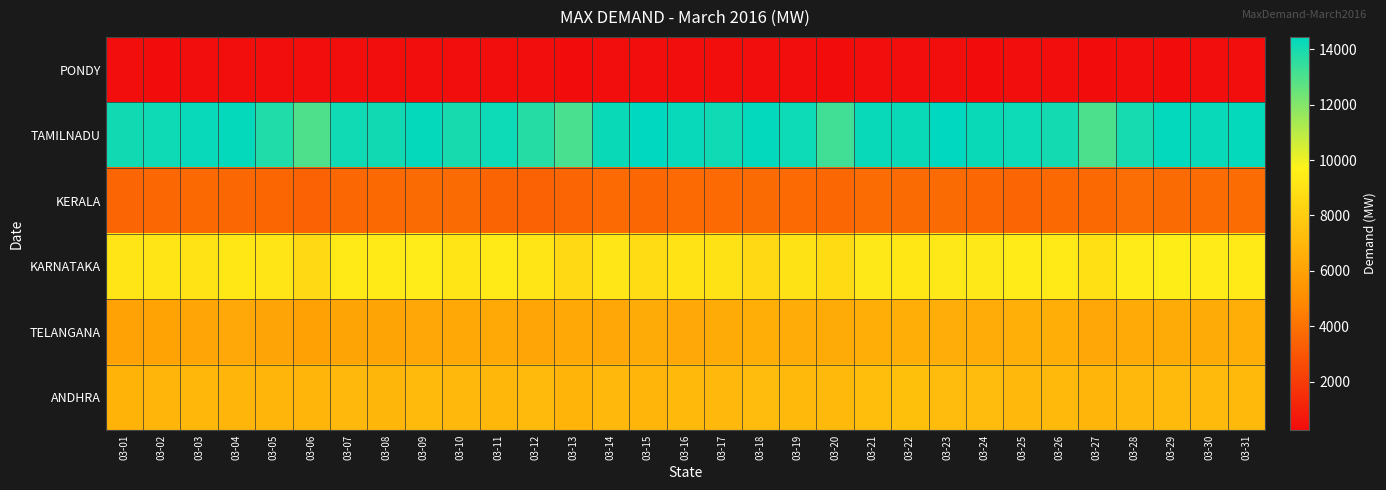

Reading left to right, extract all data points from this chart.

ANDHRA: 03-01=6810	03-02=6876	03-03=6983	03-04=6928	03-05=6931	03-06=6876	03-07=7020	03-08=6950	03-09=7120	03-10=7068	03-11=6976	03-12=7100	03-13=6841	03-14=7016	03-15=6919	03-16=7075	03-17=7050	03-18=7234	03-19=7075	03-20=7087	03-21=7269	03-22=7391	03-23=7236	03-24=7225	03-25=7050	03-26=7077	03-27=6895	03-28=7031	03-29=7114	03-30=7153	03-31=7074
TELANGANA: 03-01=6039	03-02=6066	03-03=6221	03-04=6301	03-05=6126	03-06=5988	03-07=6093	03-08=6096	03-09=6261	03-10=6287	03-11=6341	03-12=6206	03-13=6285	03-14=6252	03-15=6415	03-16=6304	03-17=6419	03-18=6590	03-19=6493	03-20=6447	03-21=6585	03-22=6590	03-23=6527	03-24=6501	03-25=6651	03-26=6559	03-27=6247	03-28=6396	03-29=6459	03-30=6438	03-31=6577
KARNATAKA: 03-01=9133	03-02=9113	03-03=9026	03-04=9212	03-05=9149	03-06=8565	03-07=9310	03-08=9301	03-09=9435	03-10=9146	03-11=9343	03-12=9068	03-13=8584	03-14=9163	03-15=8694	03-16=9037	03-17=8985	03-18=8588	03-19=9009	03-20=8677	03-21=9284	03-22=9223	03-23=9246	03-24=9239	03-25=9394	03-26=9343	03-27=8877	03-28=9374	03-29=9508	03-30=9411	03-31=9363
KERALA: 03-01=3573	03-02=3605	03-03=3713	03-04=3637	03-05=3596	03-06=3435	03-07=3622	03-08=3691	03-09=3763	03-10=3786	03-11=3517	03-12=3463	03-13=3521	03-14=3741	03-15=3615	03-16=3715	03-17=3737	03-18=3762	03-19=3734	03-20=3633	03-21=3819	03-22=3764	03-23=3770	03-24=3610	03-25=3574	03-26=3712	03-27=3712	03-28=3860	03-29=3766	03-30=3850	03-31=3829
TAMILNADU: 03-01=14094	03-02=14169	03-03=14298	03-04=14329	03-05=13812	03-06=12966	03-07=14143	03-08=14102	03-09=14351	03-10=14003	03-11=14173	03-12=13705	03-13=13076	03-14=14236	03-15=14449	03-16=14295	03-17=14117	03-18=14374	03-19=14183	03-20=13236	03-21=14280	03-22=14246	03-23=14428	03-24=14245	03-25=14184	03-26=14059	03-27=13027	03-28=14022	03-29=14383	03-30=14275	03-31=14323
PONDY: 03-01=326	03-02=299	03-03=317	03-04=322	03-05=313	03-06=317	03-07=320	03-08=318	03-09=332	03-10=321	03-11=332	03-12=327	03-13=293	03-14=332	03-15=332	03-16=339	03-17=335	03-18=333	03-19=333	03-20=298	03-21=338	03-22=333	03-23=333	03-24=299	03-25=328	03-26=321	03-27=298	03-28=341	03-29=246	03-30=343	03-31=344